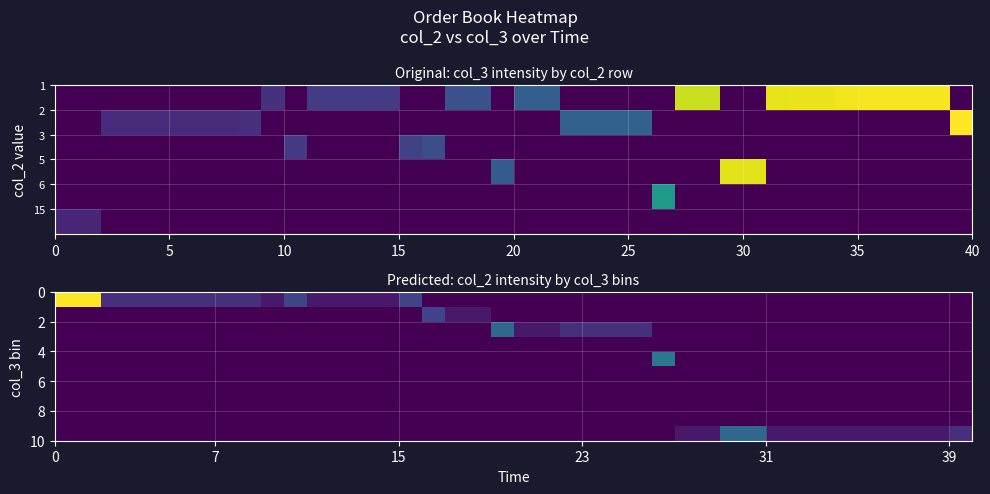

Is it true that row_1 equals -1 at 40?

False